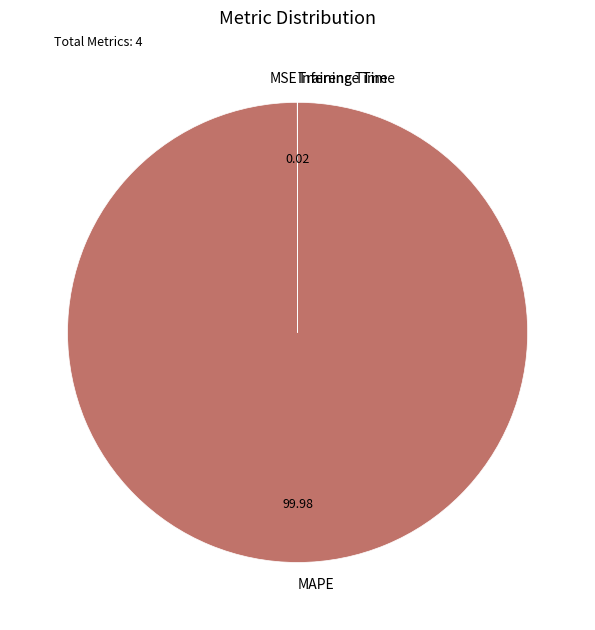

Which slice is the largest?

MAPE